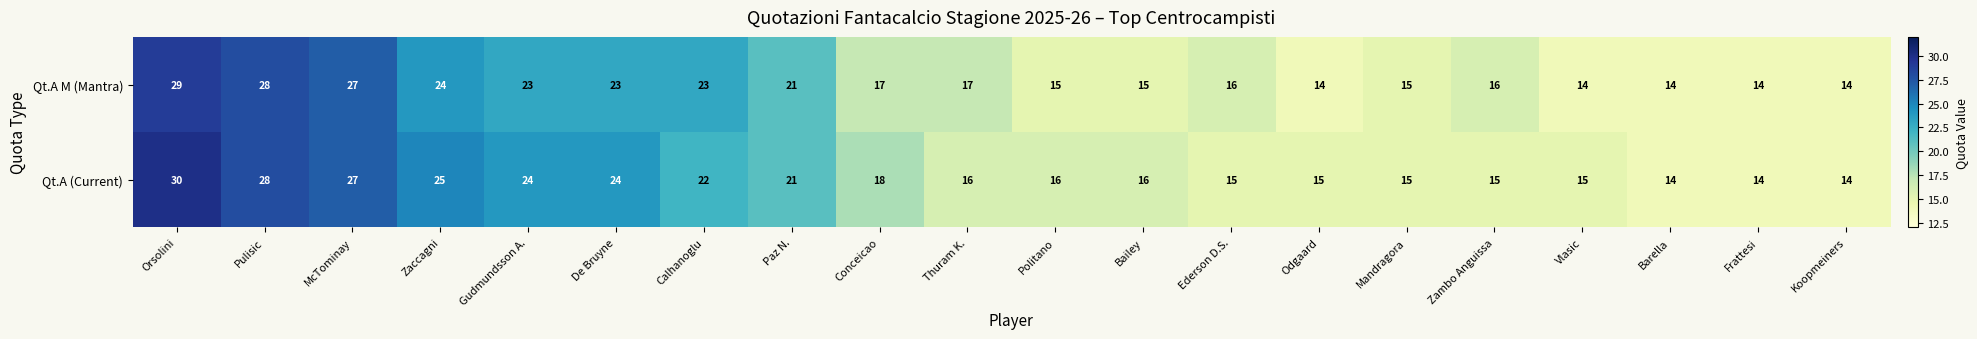

The value of Qt.A (Current) at Paz N. is 21. True or false?

True